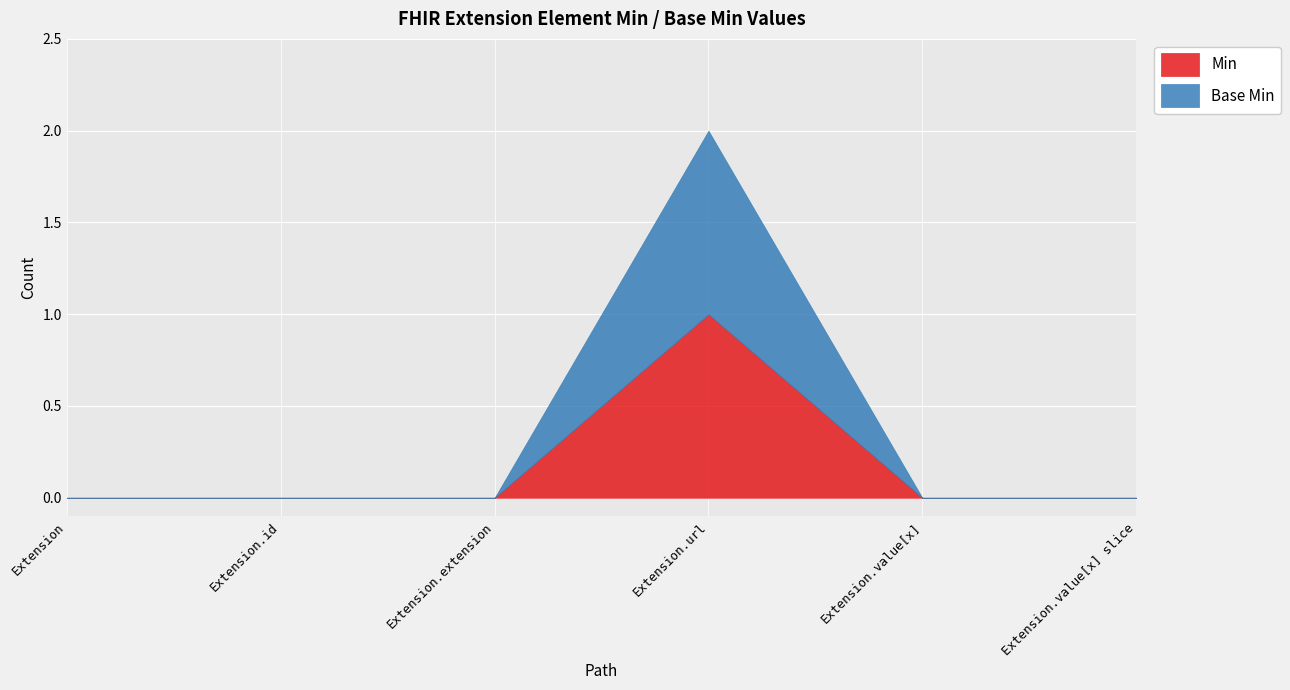

True or false: Extension.value[x] (slice) has a value of 0 at Extension.value[x] slice.

True